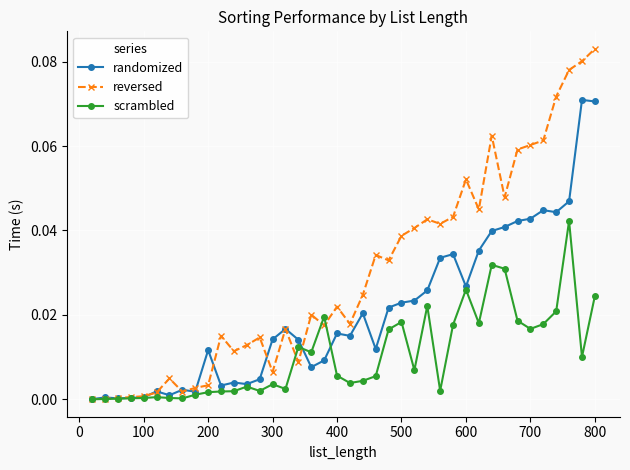

Which series has the widest spread of values?

reversed